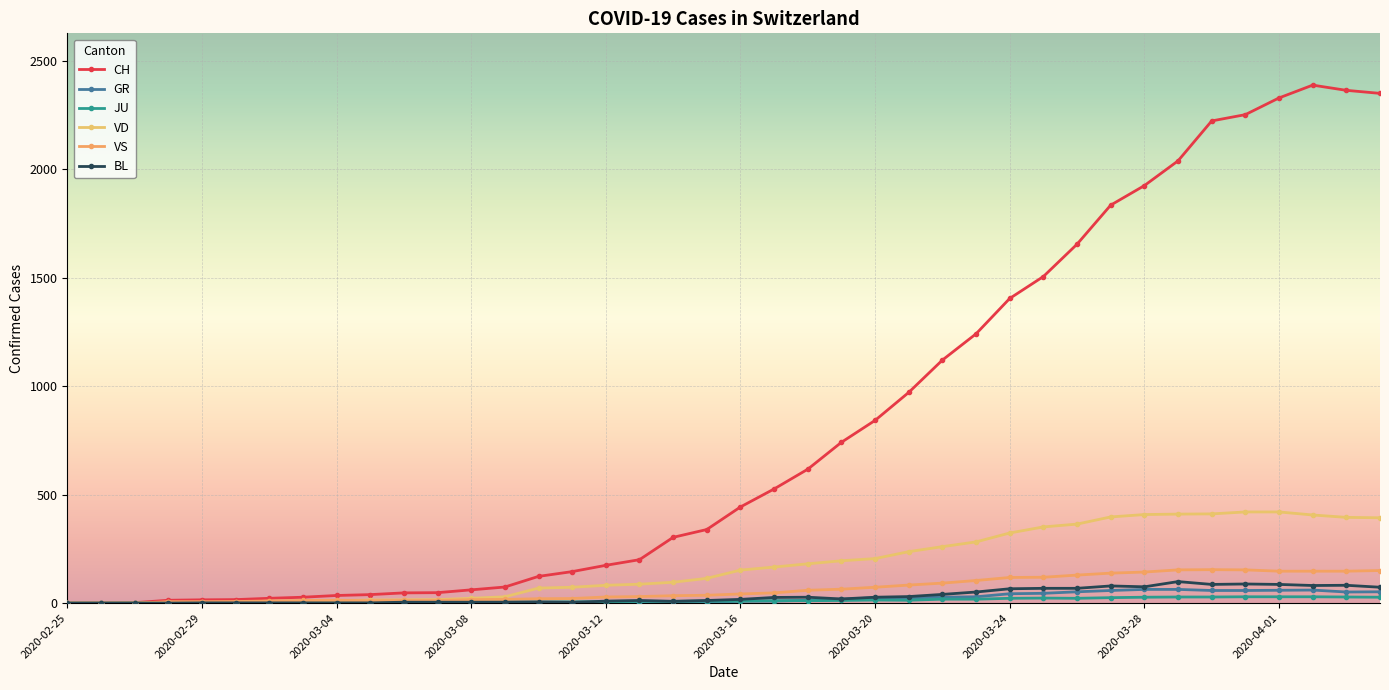

What is the difference between the maximum and minimum values in the GR series?

63